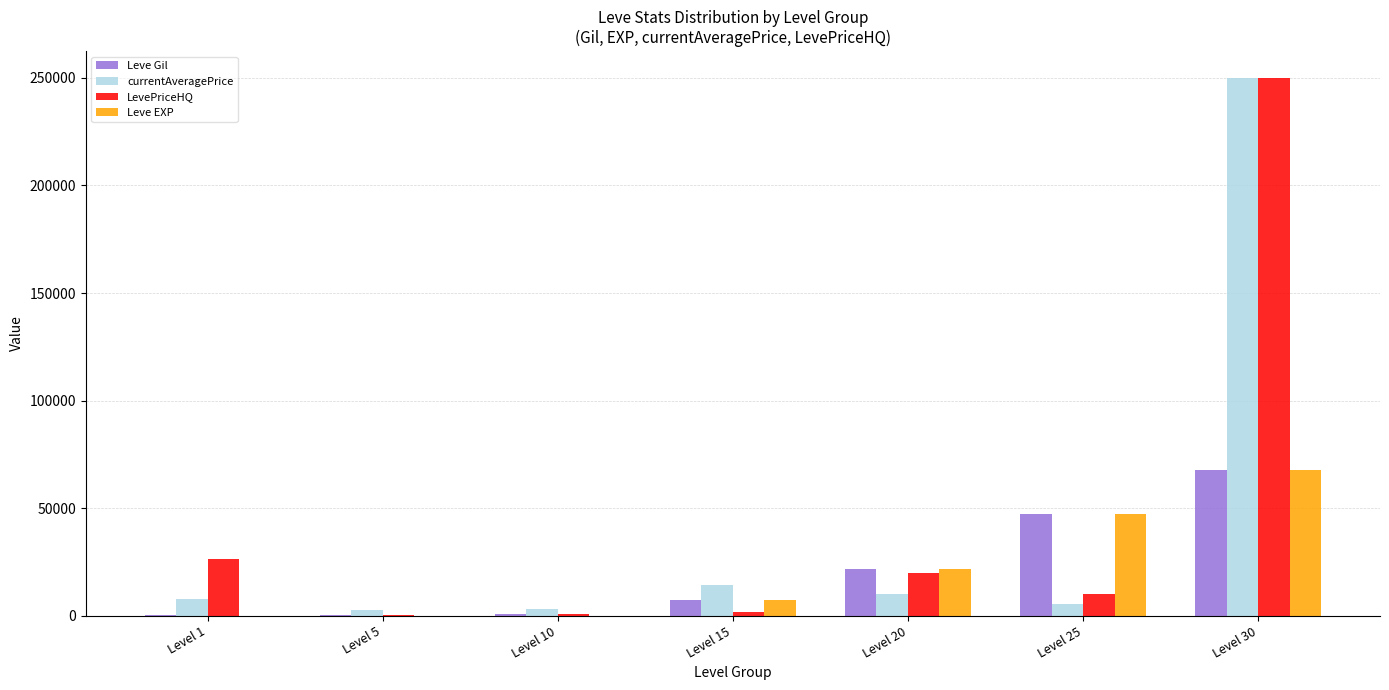

At which category is the sum across all series the highest?

Level 30